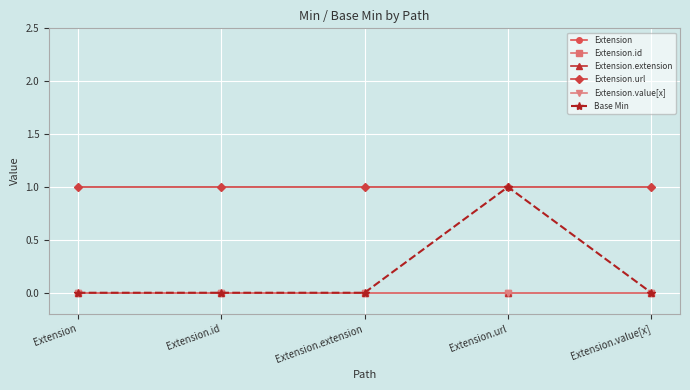

Is it true that Base Min equals 1 at Extension?

False